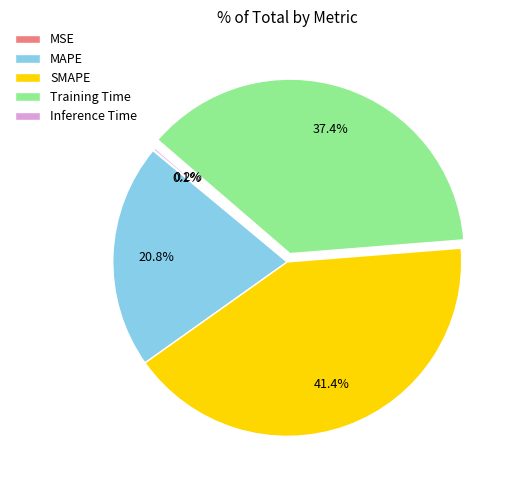

Which slice is the largest?

SMAPE